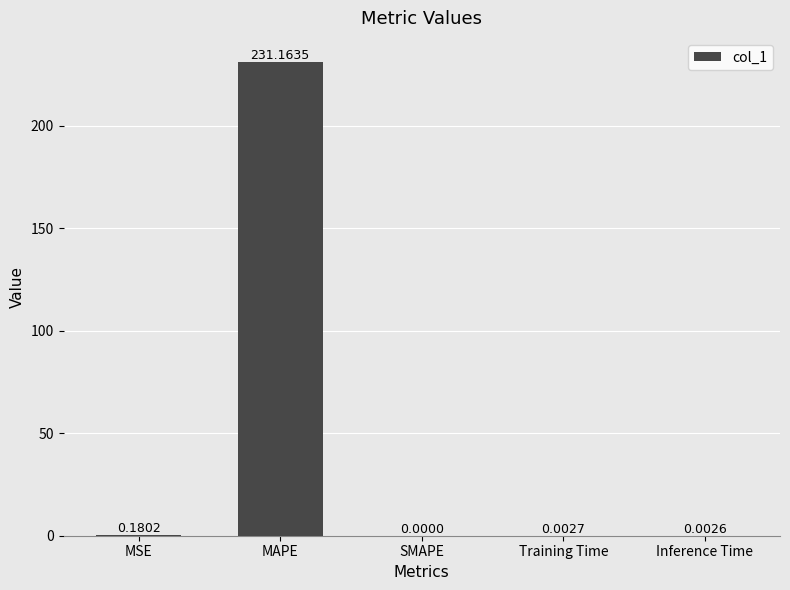

Which category has the highest value across all series?

MAPE